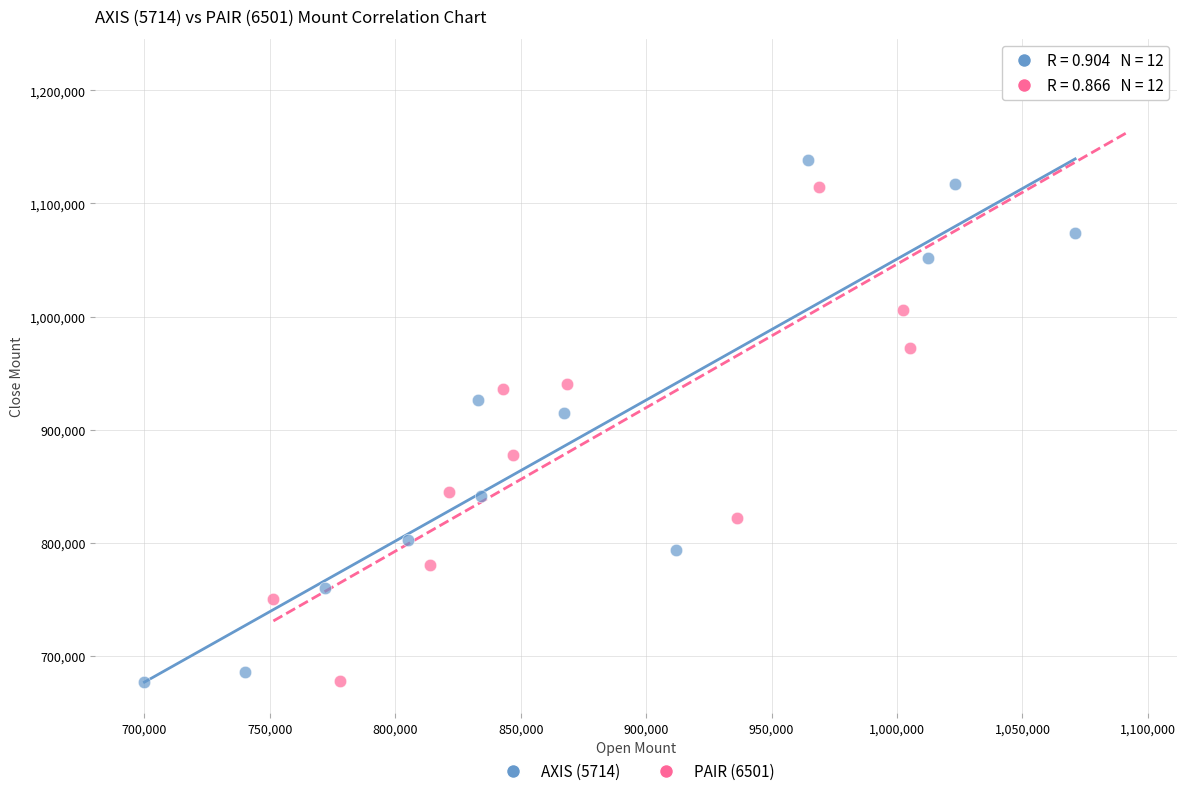

Which series has the widest spread of Y values?

PAIR (6501)